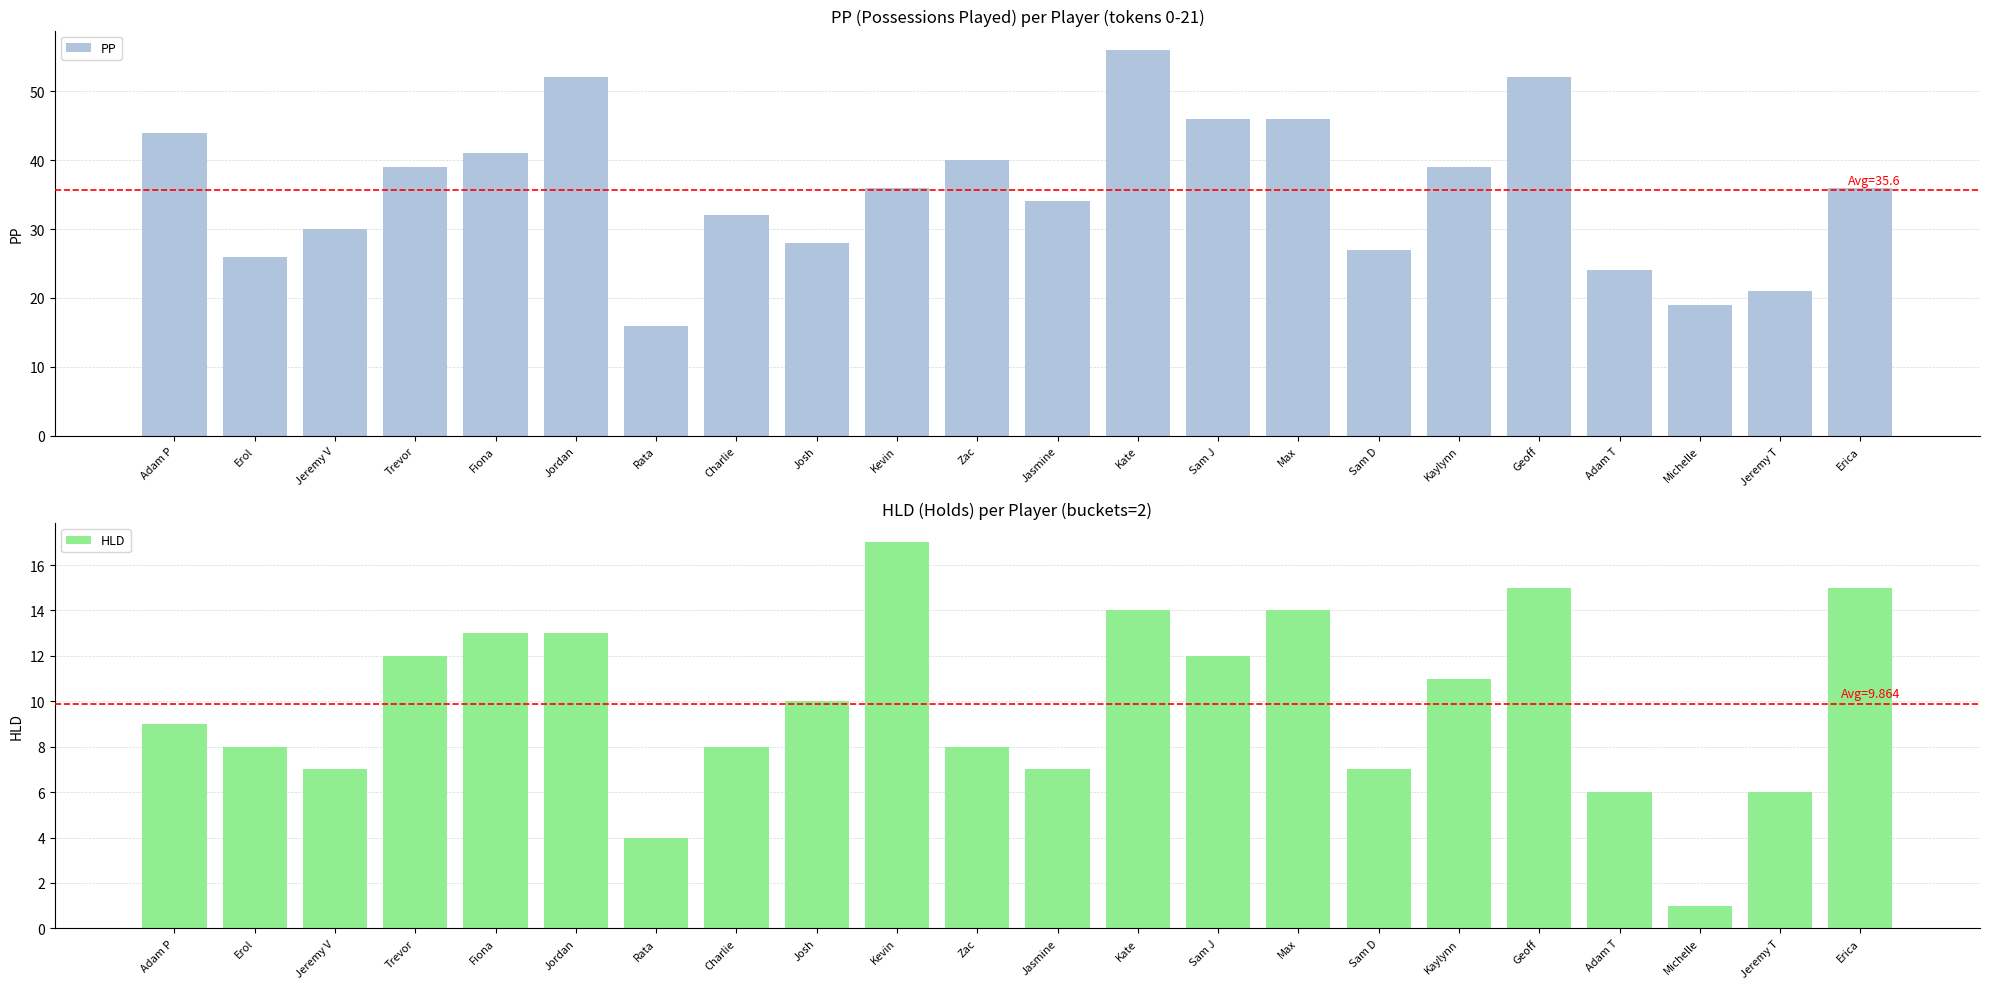

Between Jasmine and Michelle, which series saw the biggest shift?

PP